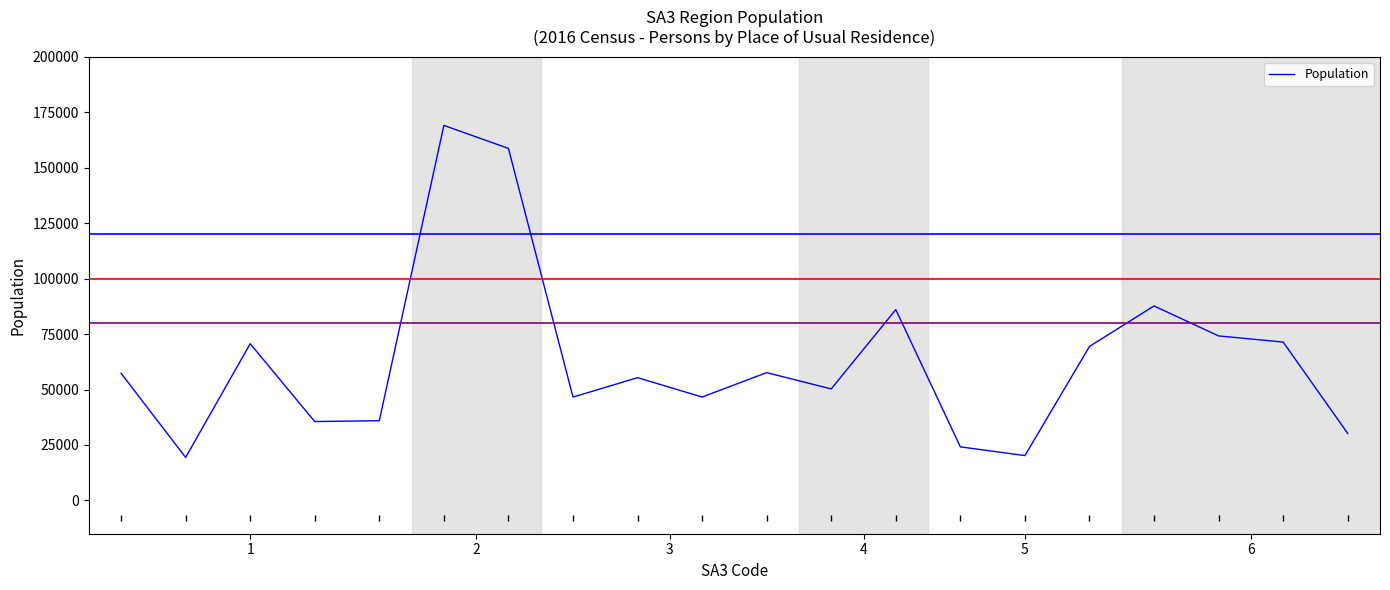

What is the difference between the maximum and minimum values?

149687